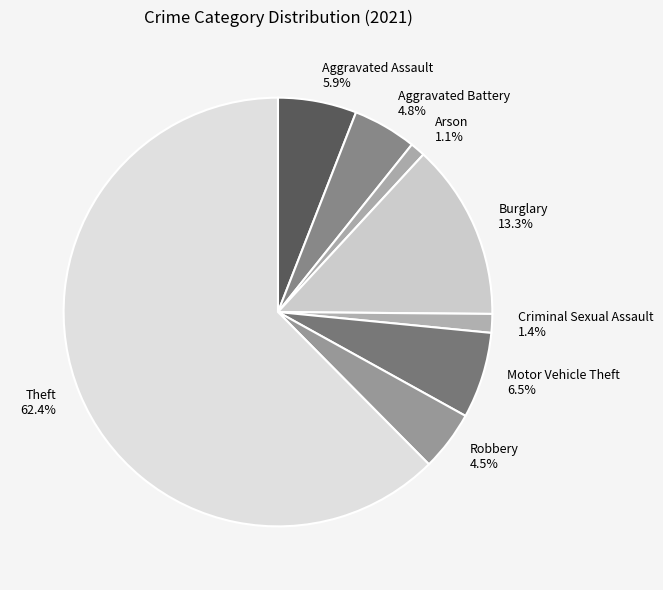

What is the largest slice in the pie chart?

Theft